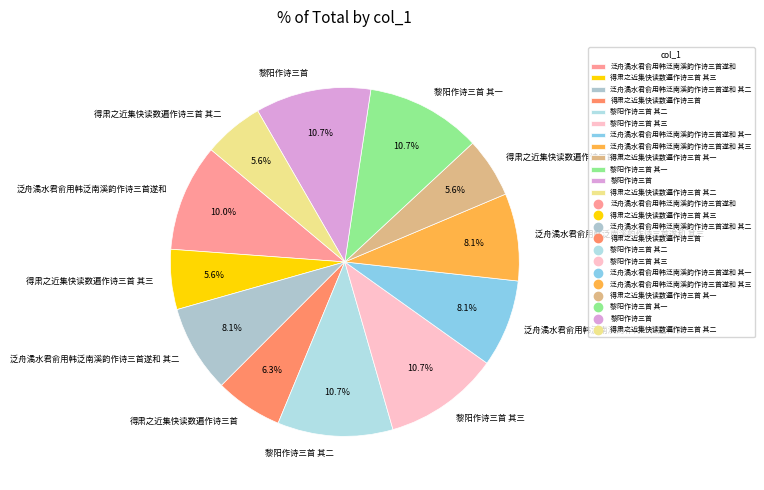

What portion of the pie excludes 黎阳作诗三首 其一?

89.3%